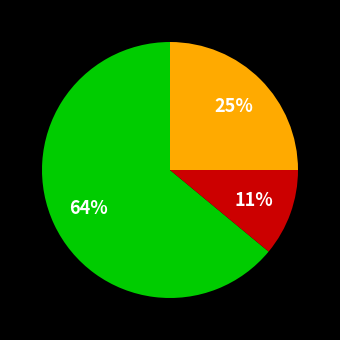

Is there any slice that represents more than half of the pie?

Yes